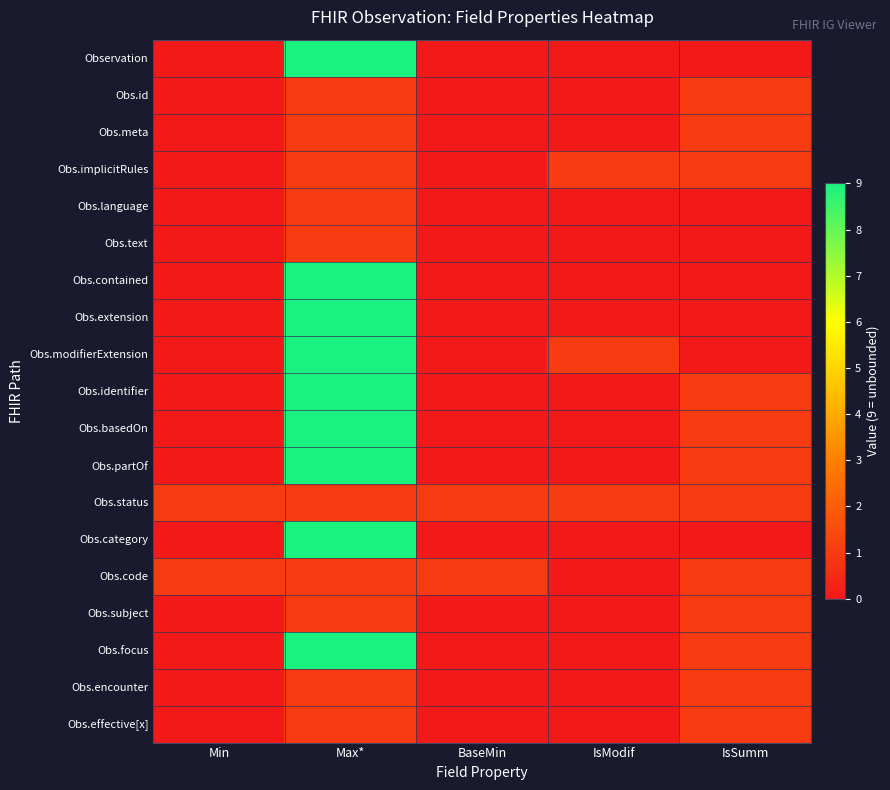

Which has a higher value, Min or IsSumm?

Min